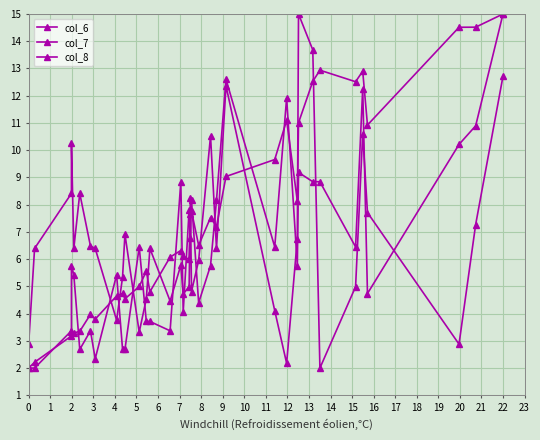

What is the smallest value displayed?

2.0